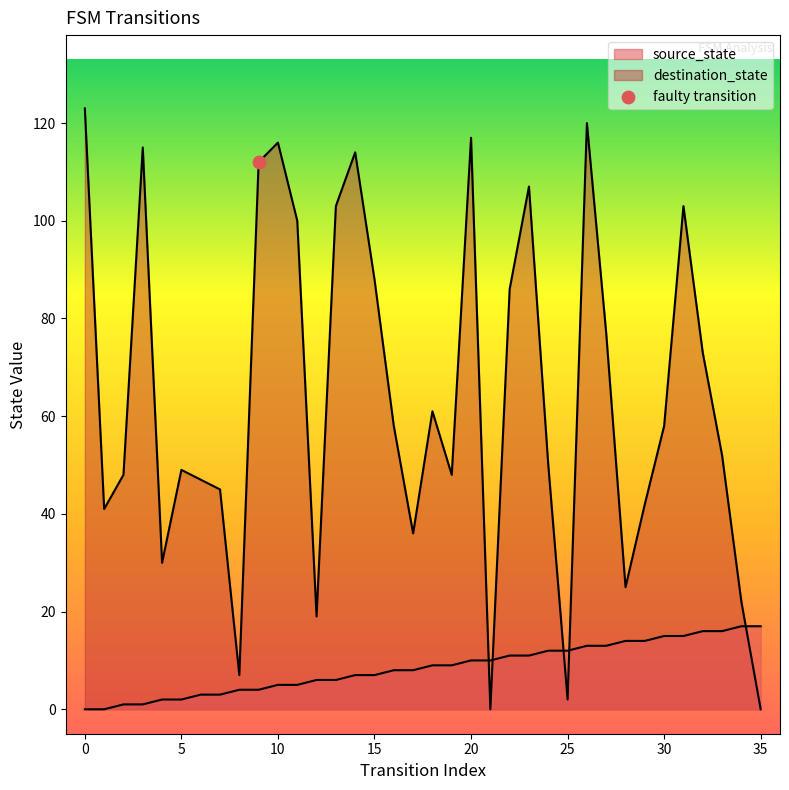

What is the total value across all series at 27?

90